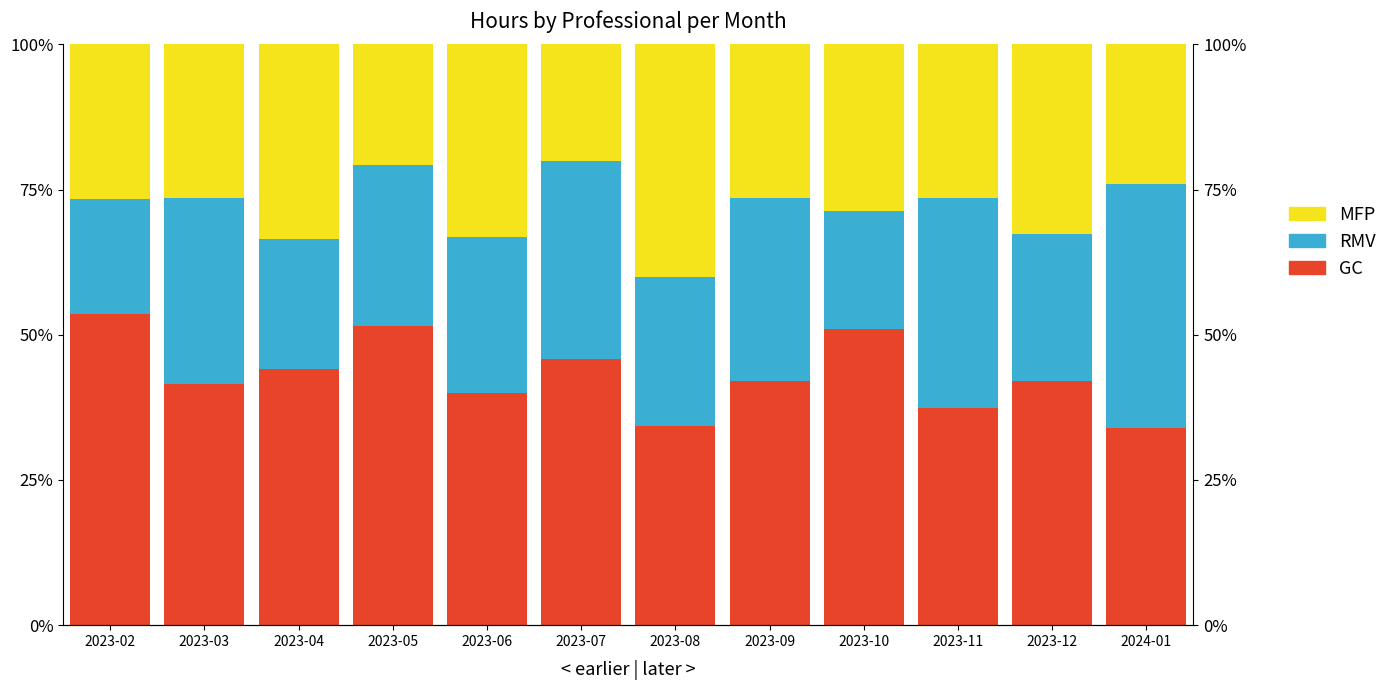

What is the label of the 8th bar from the left?

2023-09